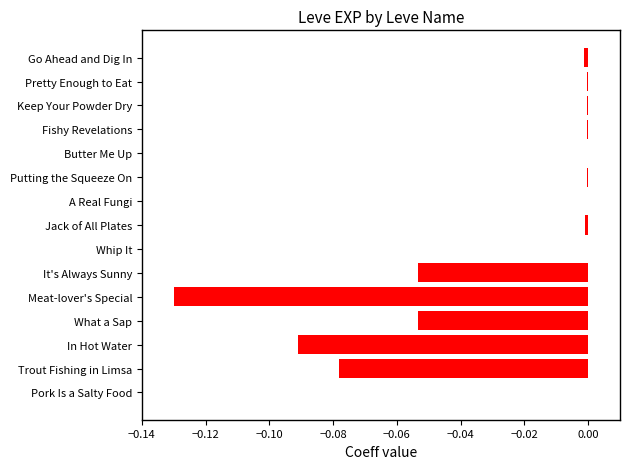

Is it true that the value at Butter Me Up is -0.0?

True